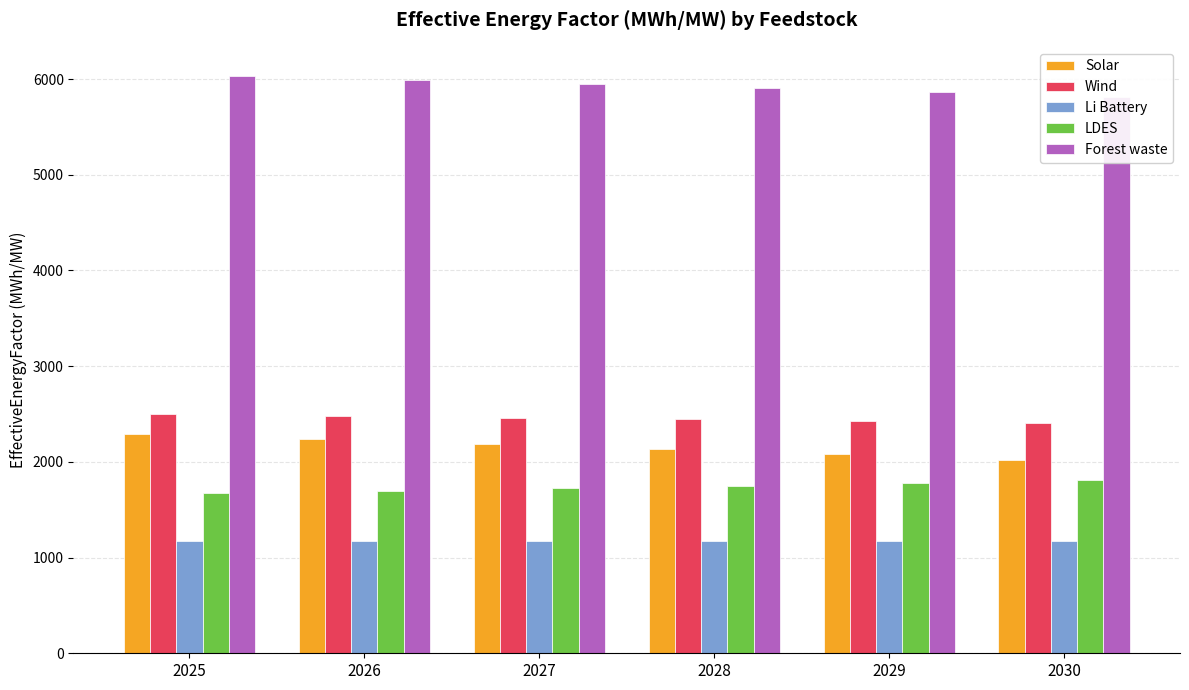

Where is Forest waste nearest to the value 5925?

2028